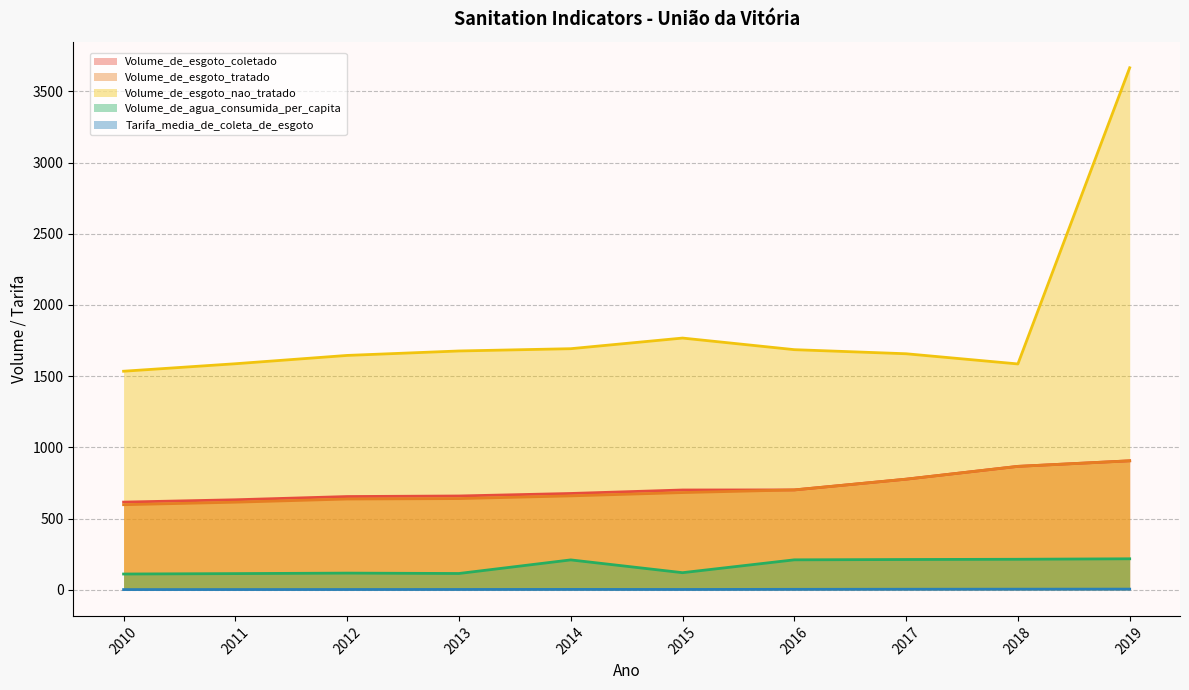

At which label is Volume_de_esgoto_coletado closest to 760?

2017